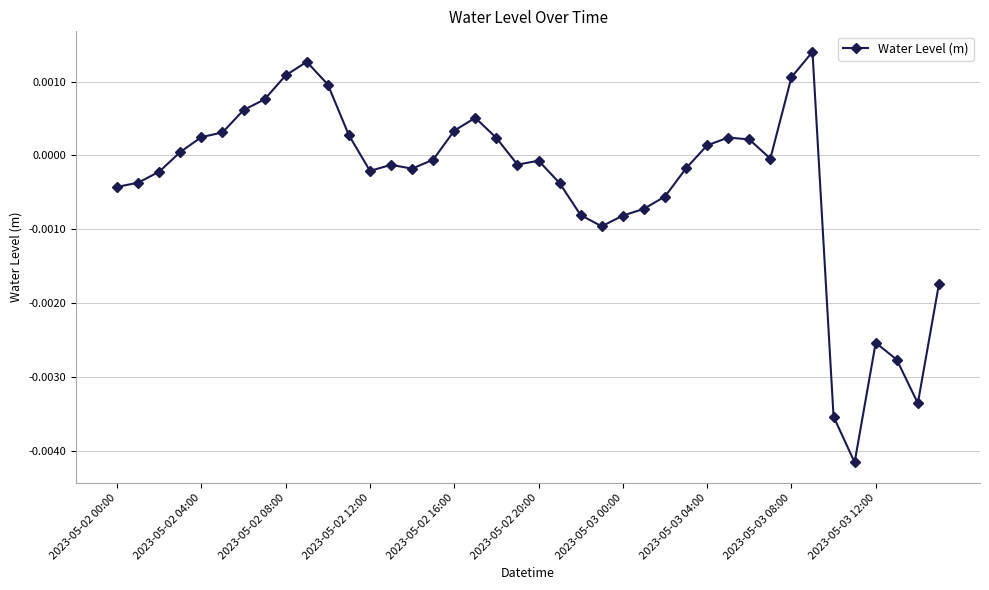

Does the chart display data point markers on the line(s)?

Yes